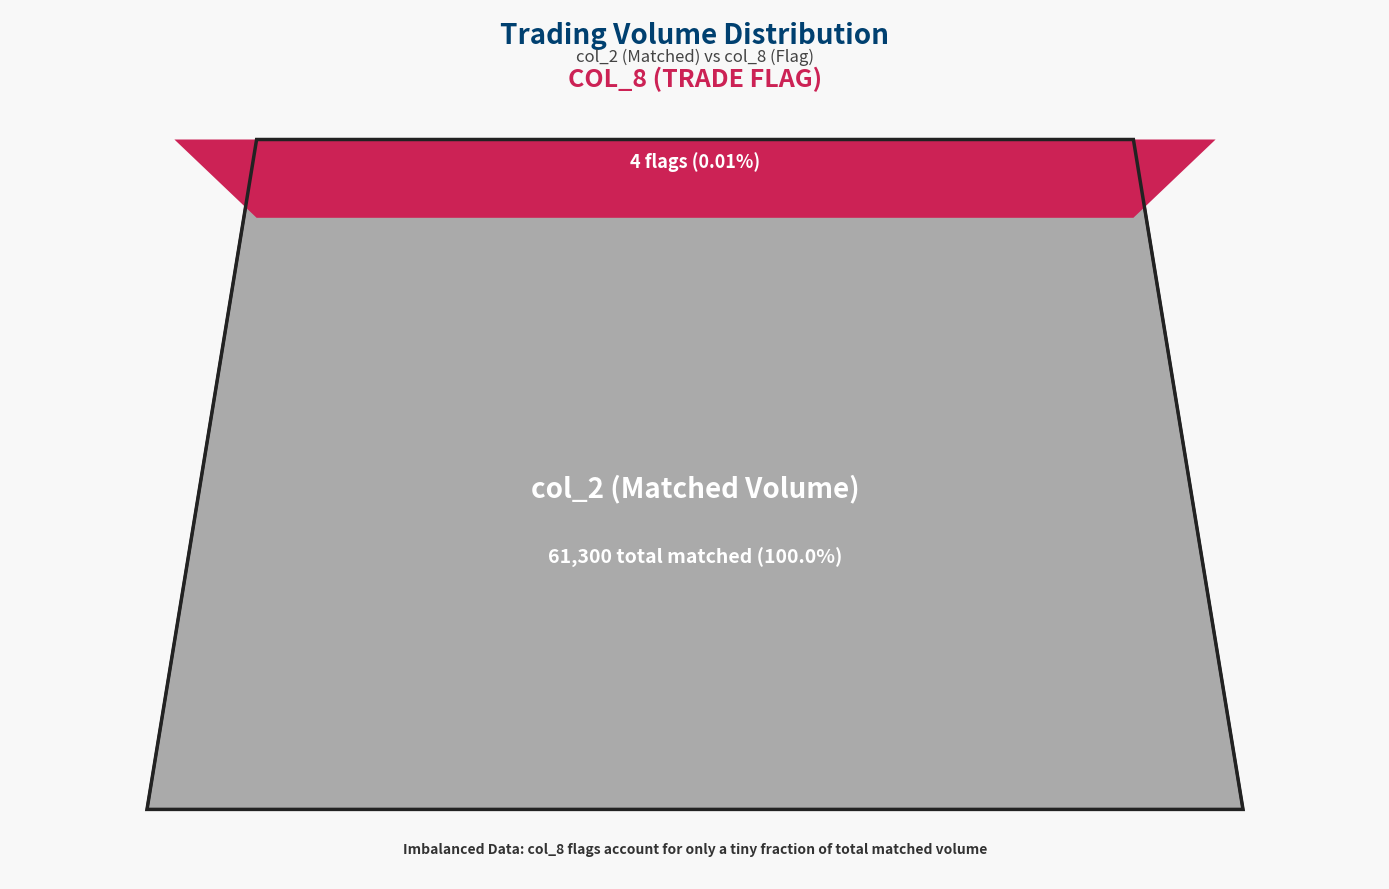

Reading left to right, extract all data points from this chart.

col_2: 0	0	0	0	0	0	5700	0	6600	0	0	0	24000	25000	0	0	0	0	0	0
col_8: 0	0	0	0	0	0	1	0	1	0	0	0	1	1	0	0	0	0	0	0